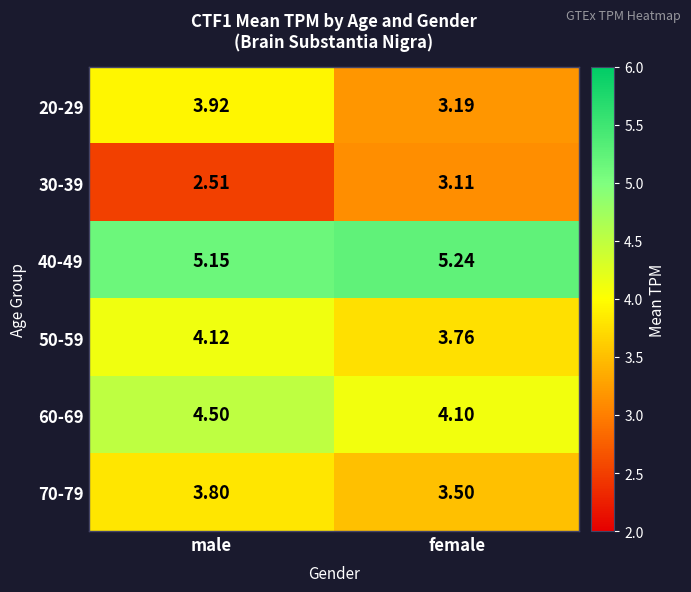

Where is 60-69 nearest to the value 4?

female